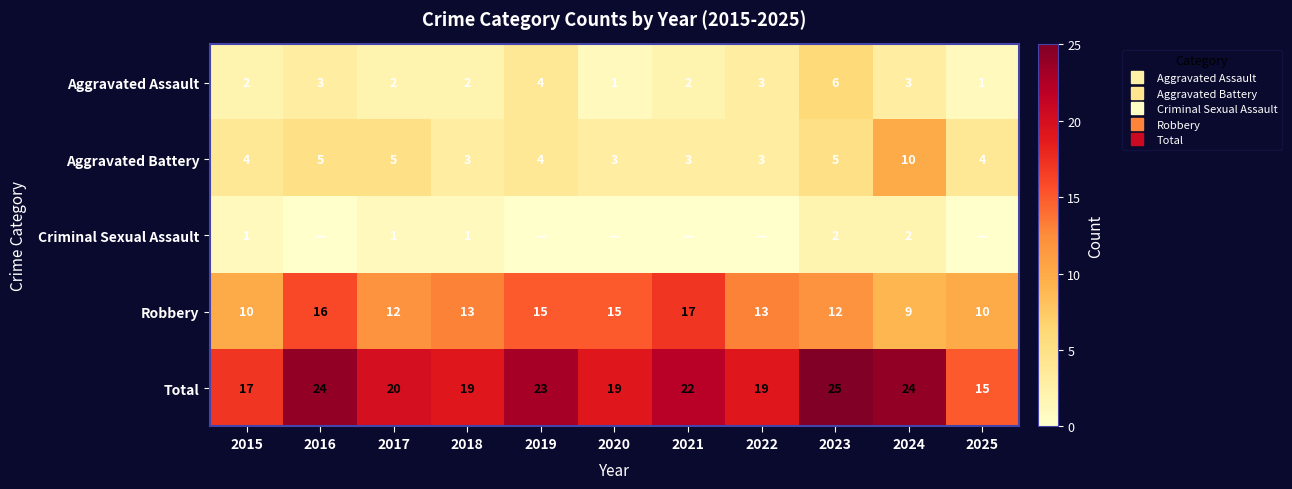

Which label corresponds to the smallest value in the chart?

2016